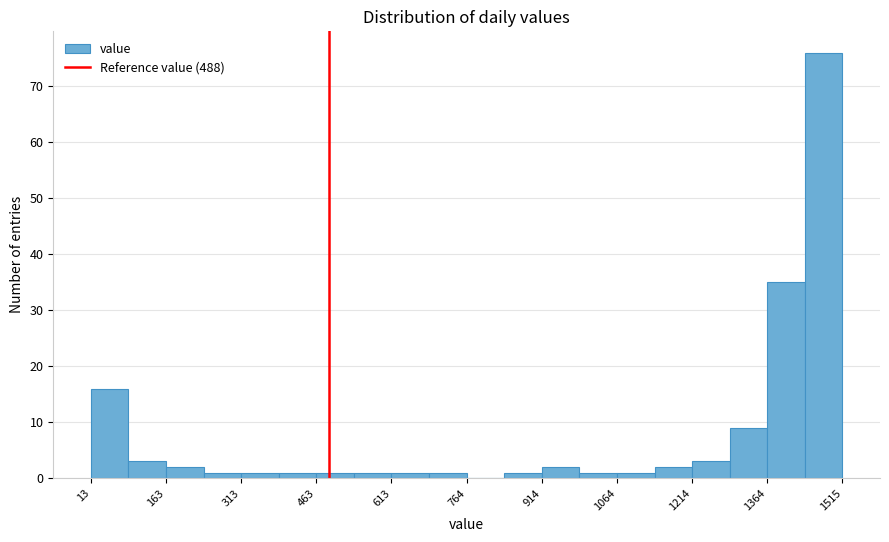

Around what value on the x-axis is the tallest bar? Give the approximate position of its centre, as read against the axis.

1480